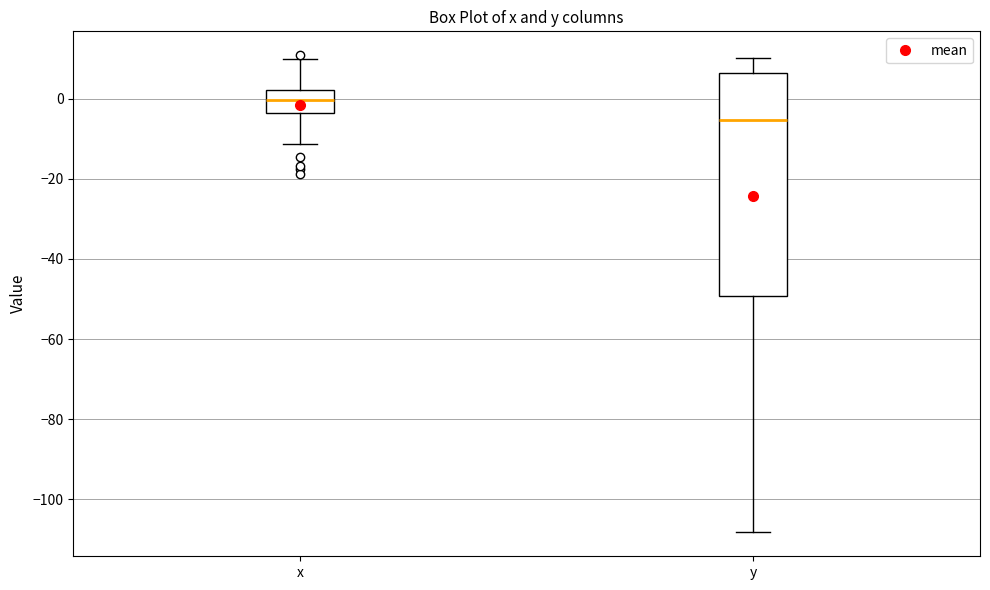

Reading left to right, transcribe this box plot: for each box, give where its median line is, the range the box spans, and where its two whiskers end, as read against the y-axis. The values are not printed on the chart, so give them approximately, as read against the axis.

x: median 0, box -4 to 2, whiskers -12 to 10
y: median -6, box -50 to 6, whiskers -108 to 10